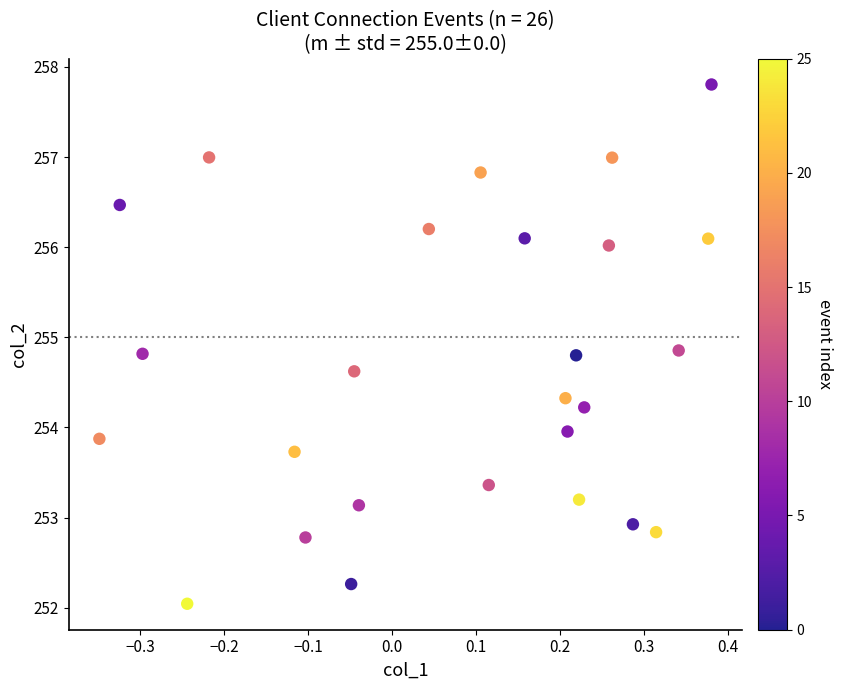

What is the range of X values (max minus min)?

0.7